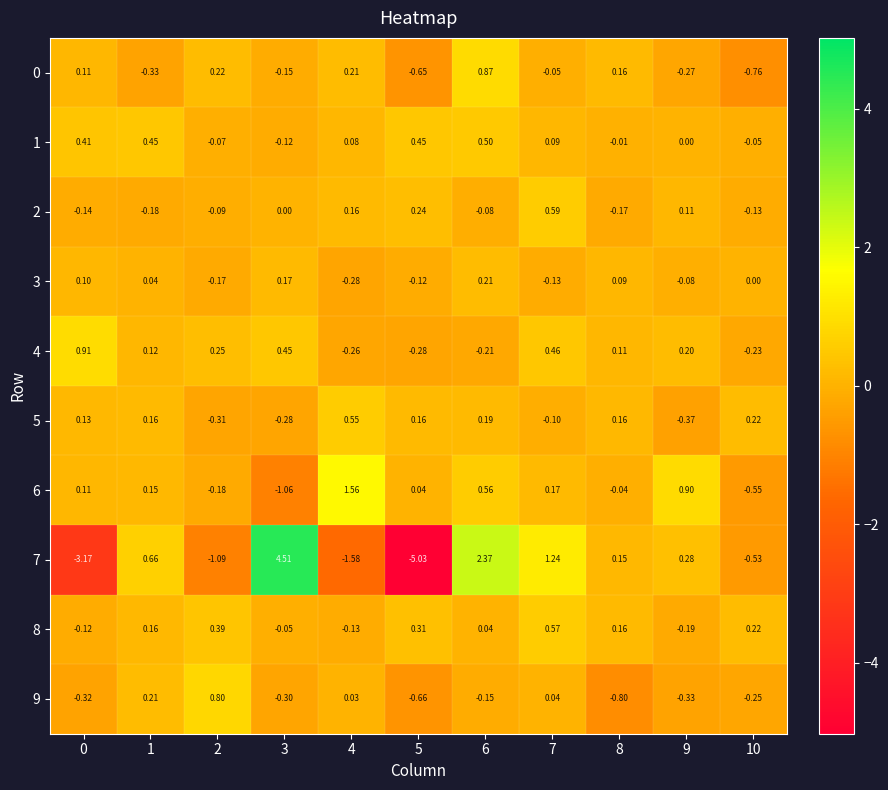

What is the greatest value displayed?

4.5